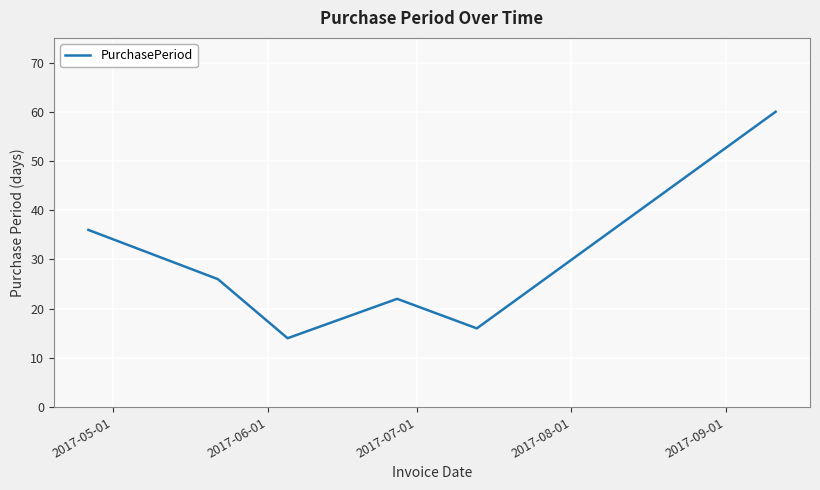

What is the maximum value shown in the chart?

60